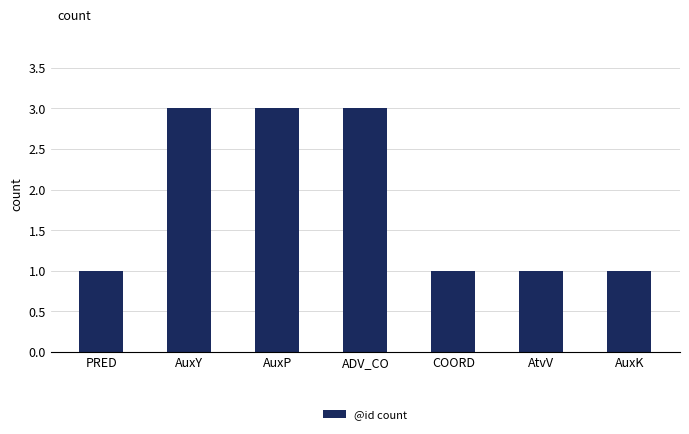

What is the minimum value shown in the chart?

1